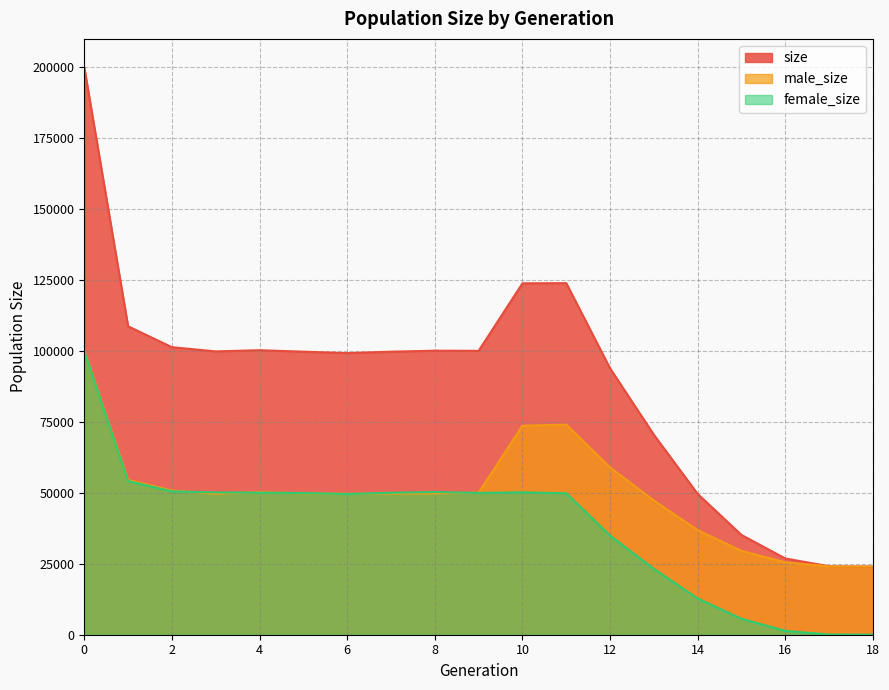

True or false: size and female_size cross at least once.

False